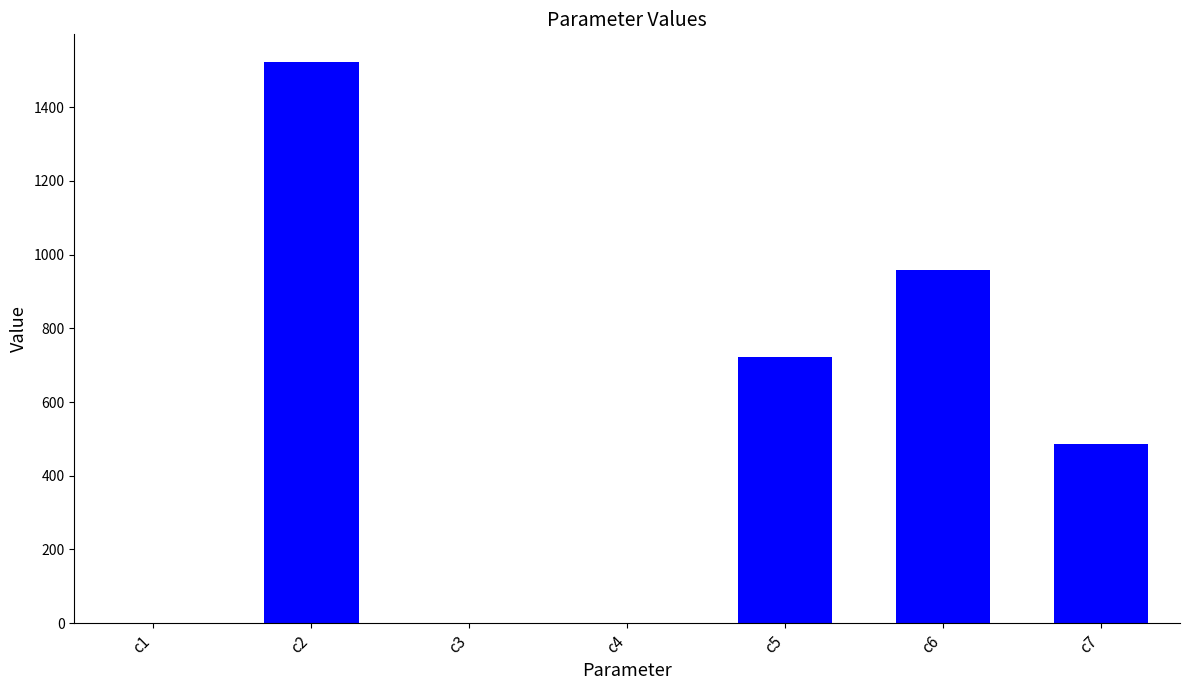

Where is the data nearest to the value 760?

c5